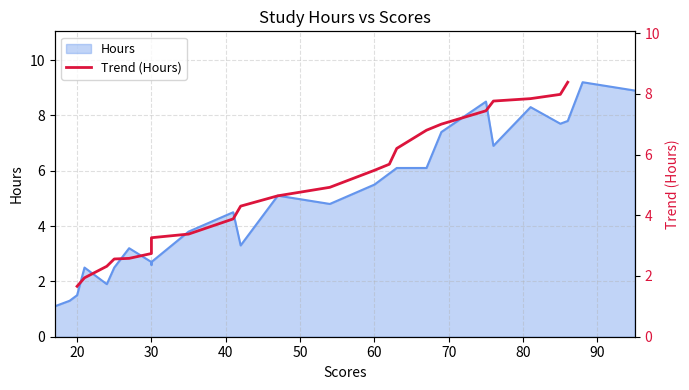

How many lines are shown in the chart?

1